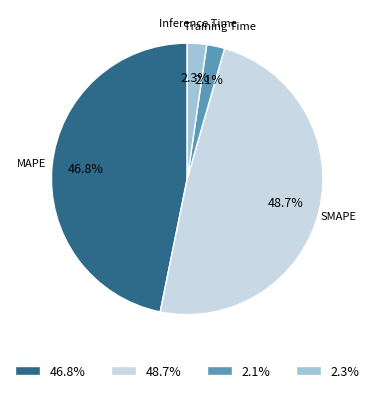

Combined, what portion of the pie is SMAPE and MAPE?

95.6%